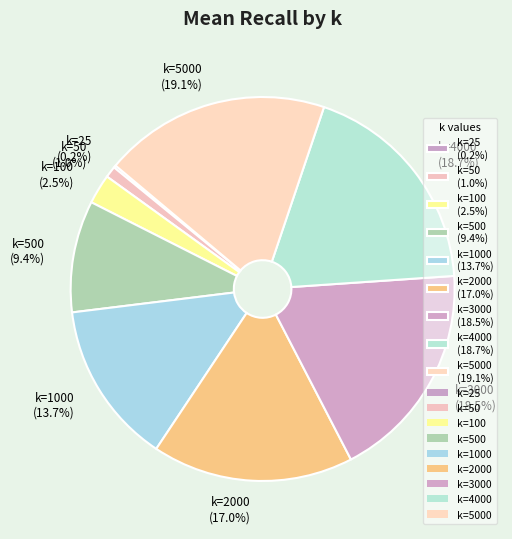

What portion of the pie excludes k=1000 (13.7%)?

86.3%